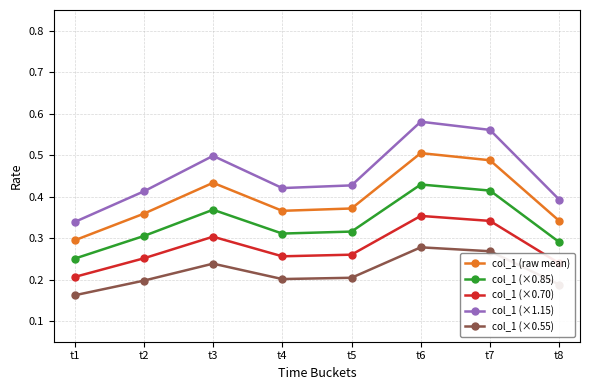

What is the difference between the second highest and minimum values in the col_1 (×0.70) series?

0.1